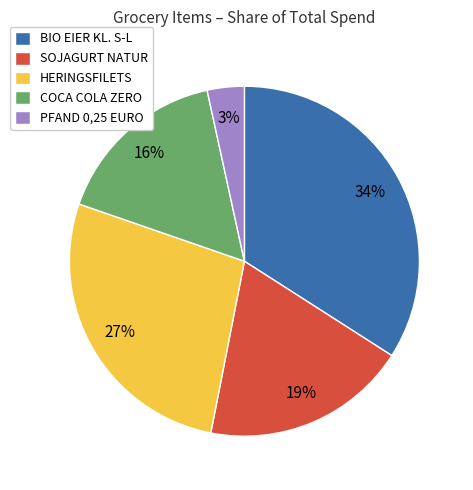

Do PFAND 0,25 EURO and COCA COLA ZERO together represent more than half of the pie?

No